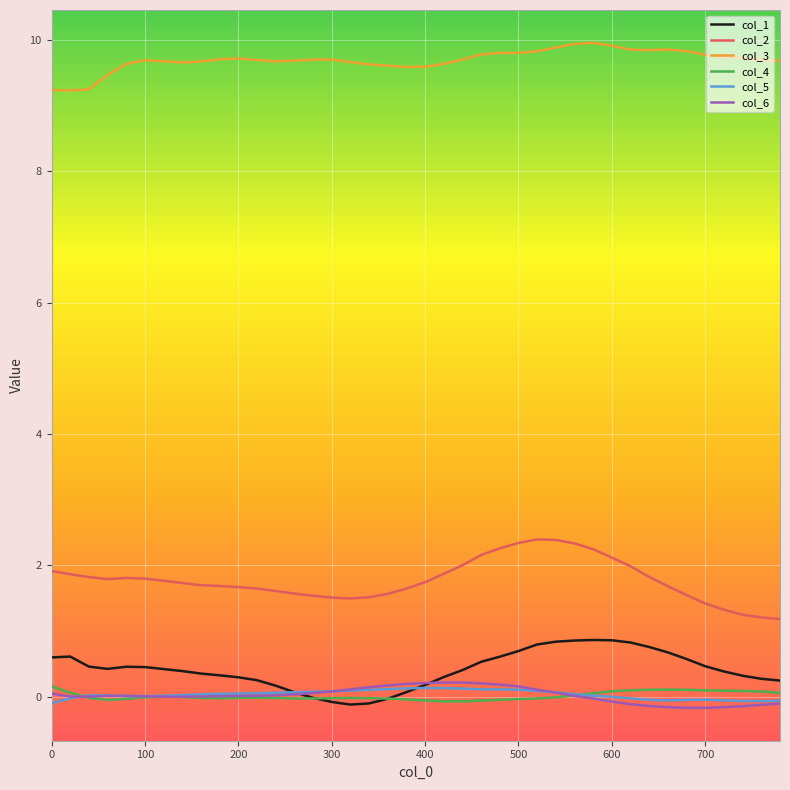

Does the chart have visible grid lines?

Yes